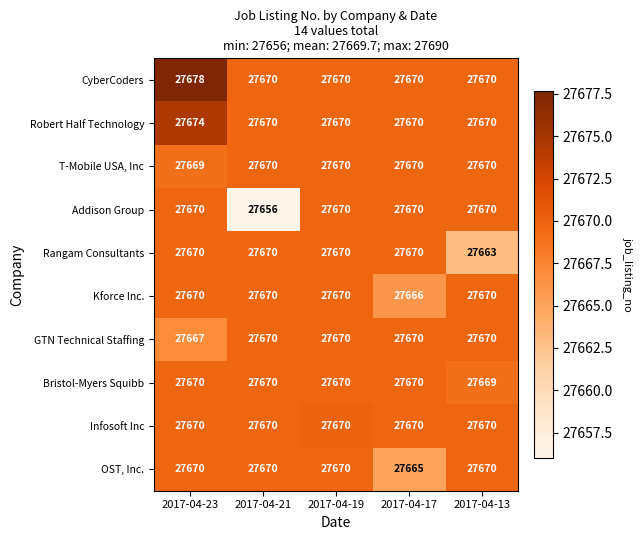

What is the minimum value shown in the chart?

27656